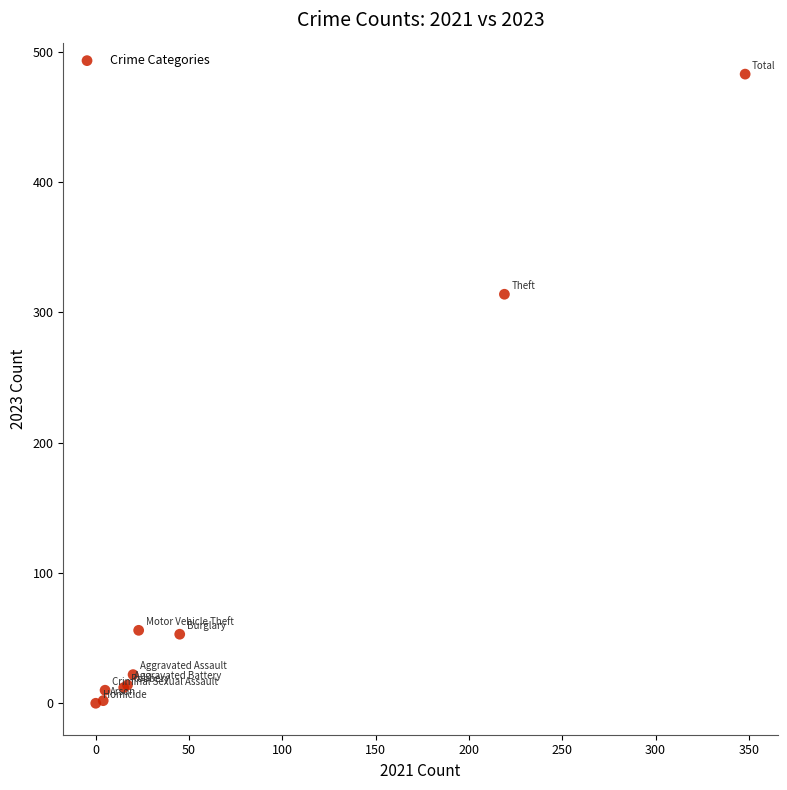

What Y value in the scatter plot is closest to 241?

314